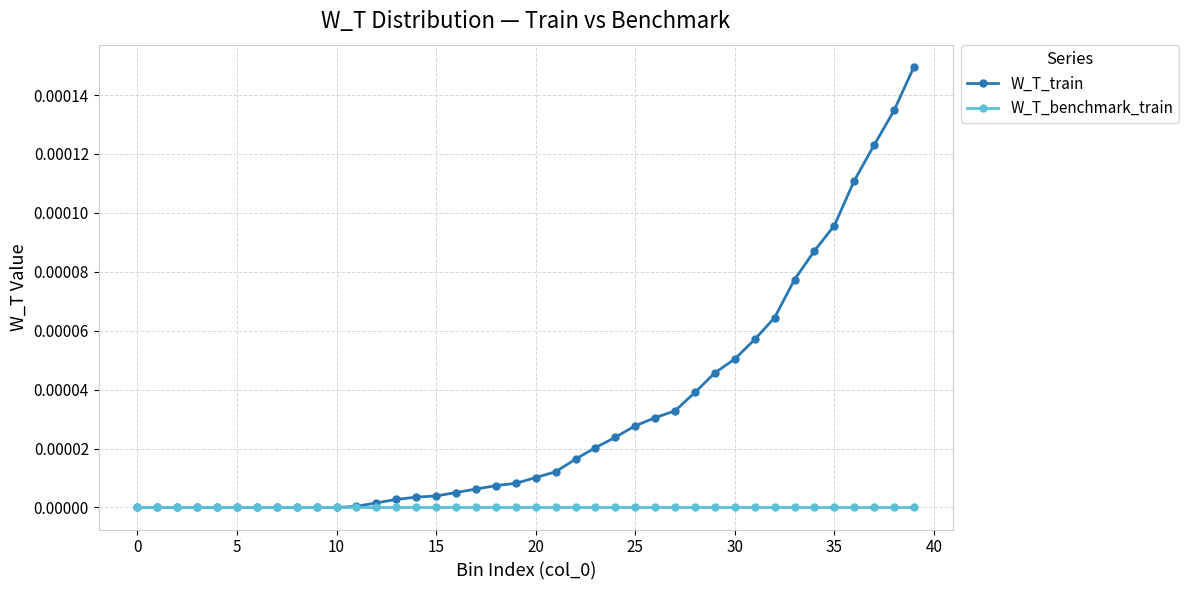

Which series has the largest total across all categories?

W_T_train